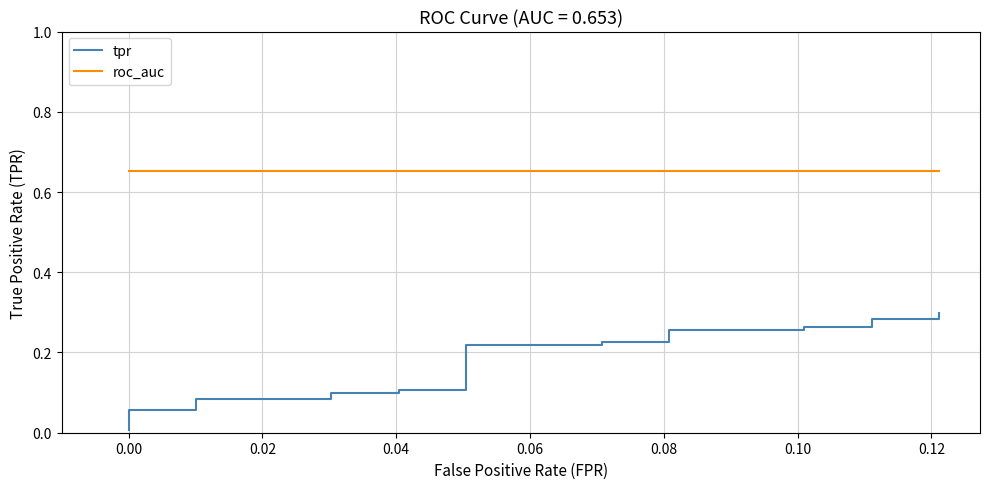

Is it true that roc_auc equals 0.3 at 11?

False